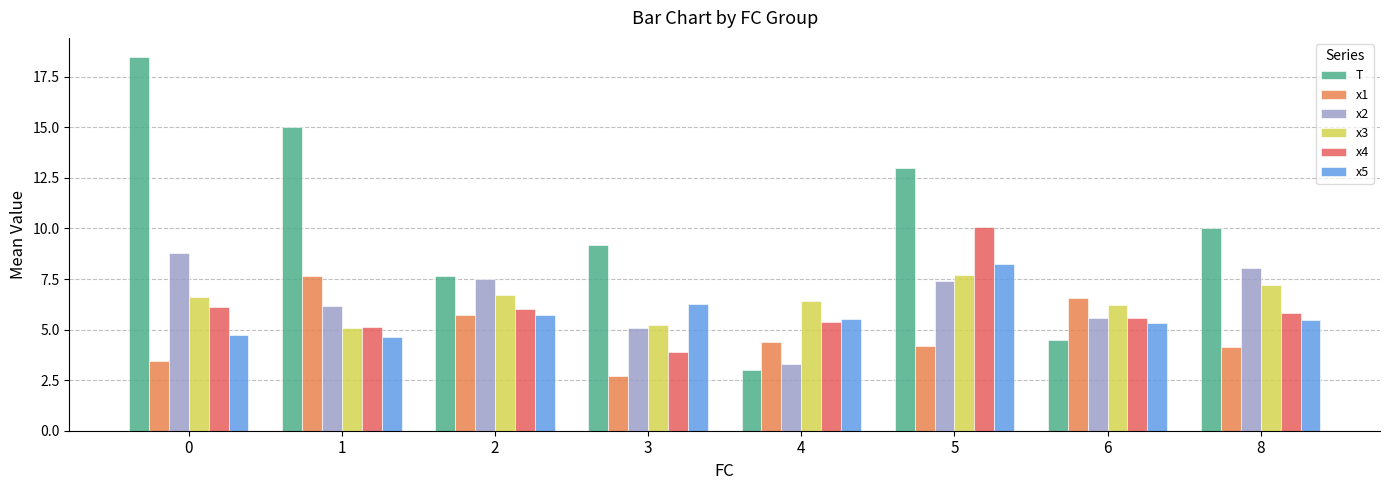

Which label corresponds to the smallest value in the chart?

3